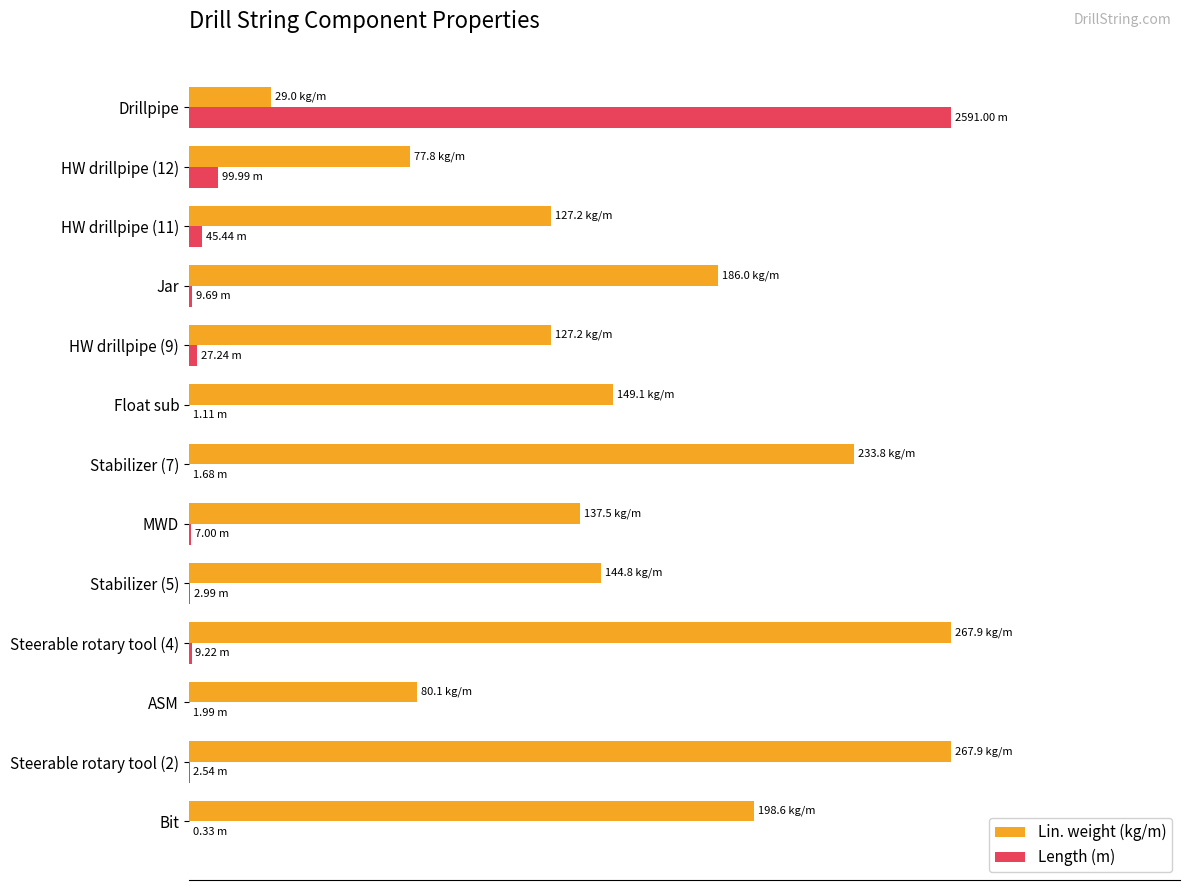

What are all the series names shown in the legend?

Lin. weight (kg/m), Length (m)